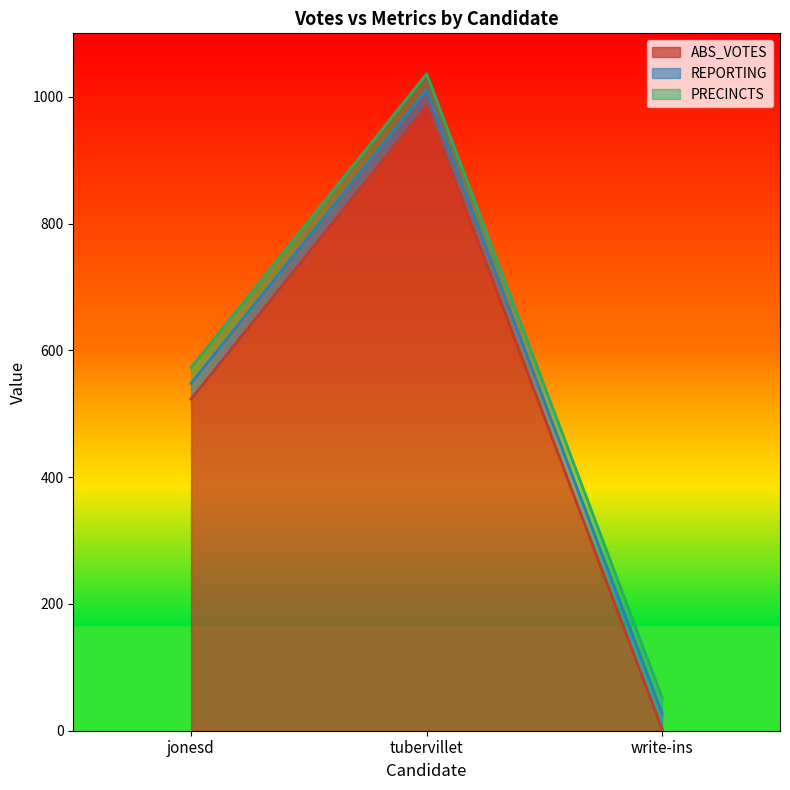

What is the label of the 3rd point from the left?

write-ins